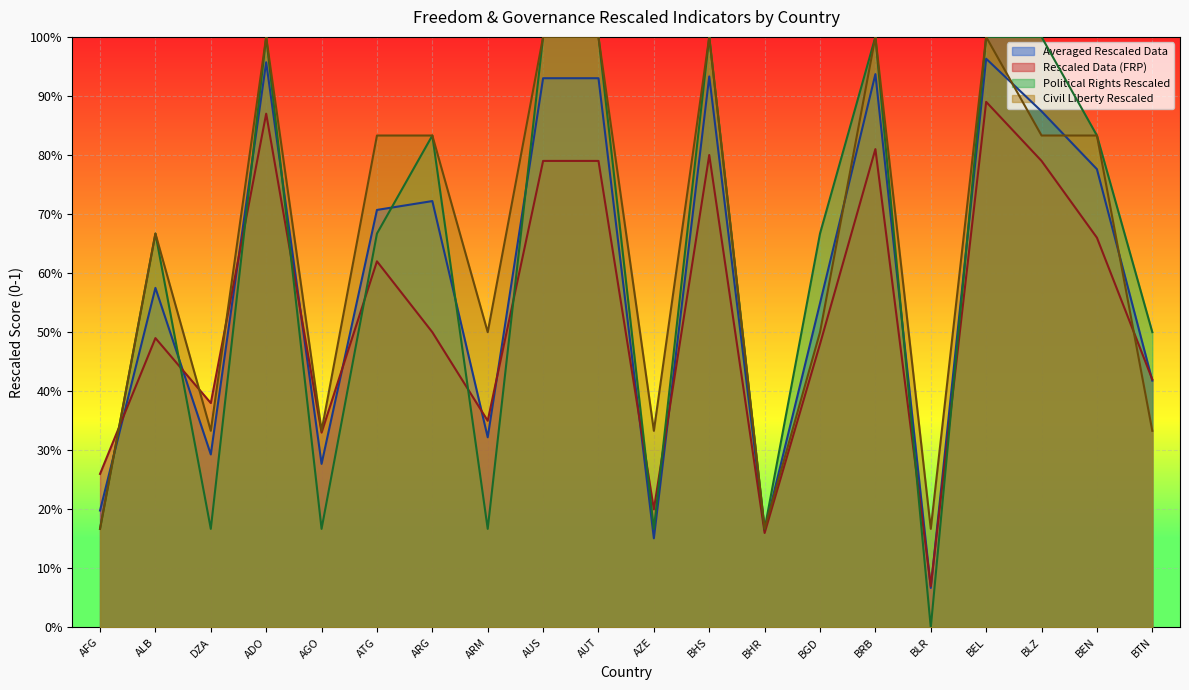

What is the average value of the Political Rights Rescaled series?

0.6